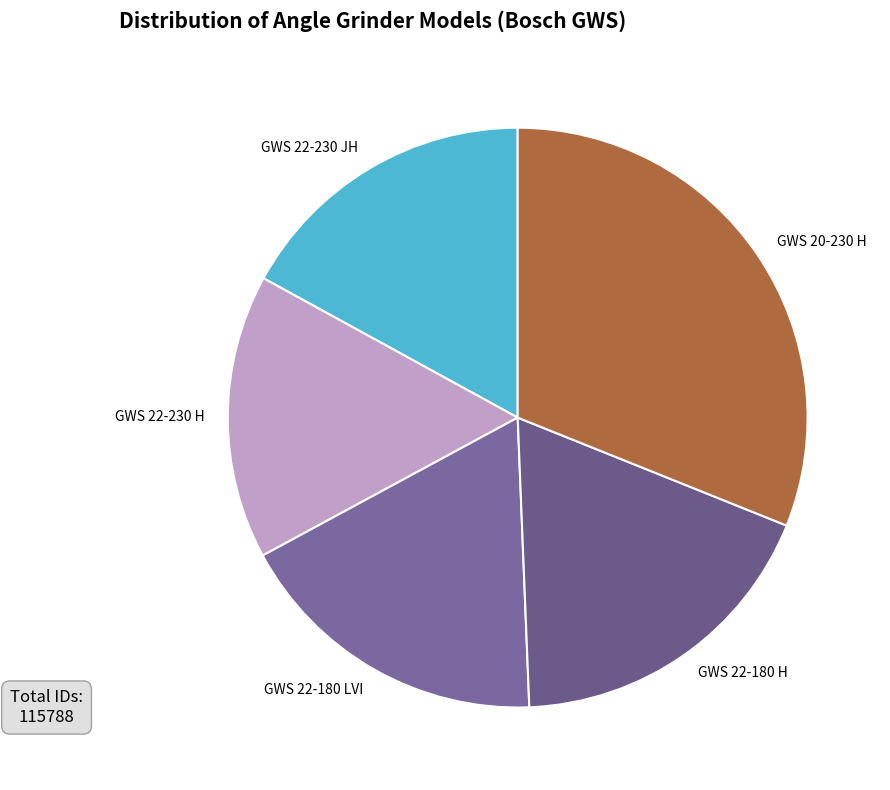

Between GWS 22-180 H and GWS 20-230 H, which is larger?

GWS 20-230 H